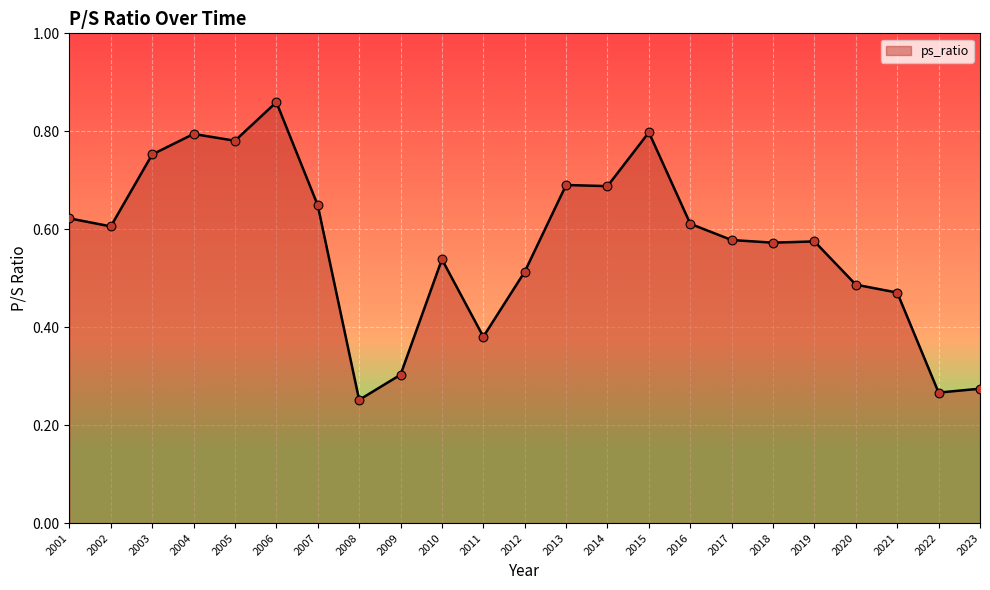

What is the change in value from 2010 to 2015?

+0.3